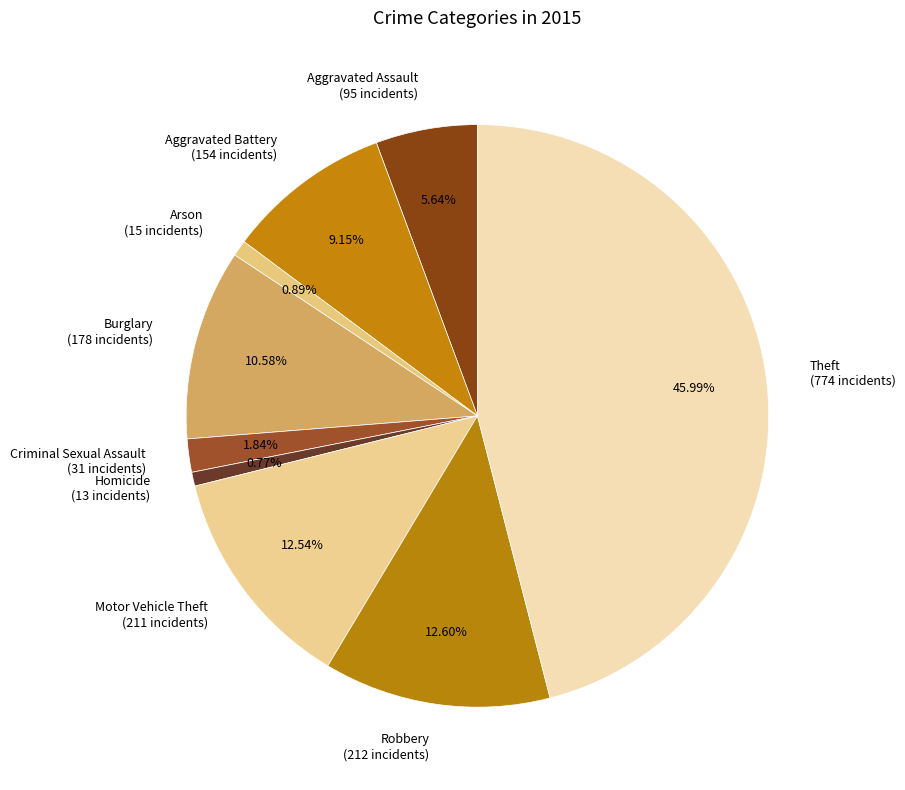

To the nearest percent, what is the average slice percentage?

11%